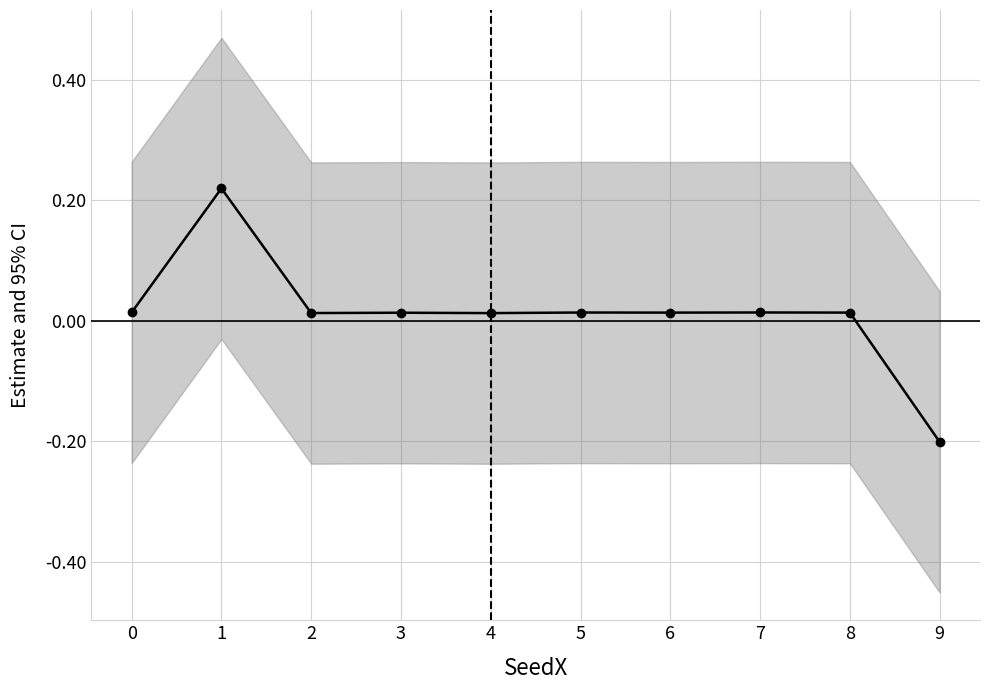

How many lines are shown in the chart?

1